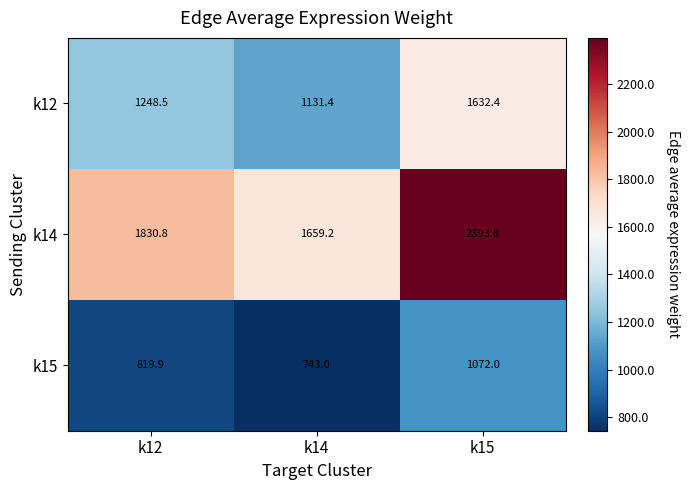

The value of k15 at k12 is 463.4. True or false?

False